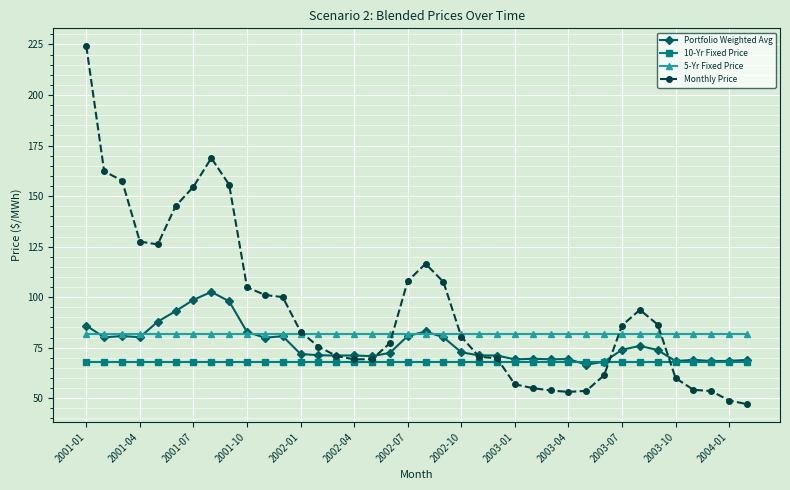

Which series has the widest spread of values?

Monthly Price